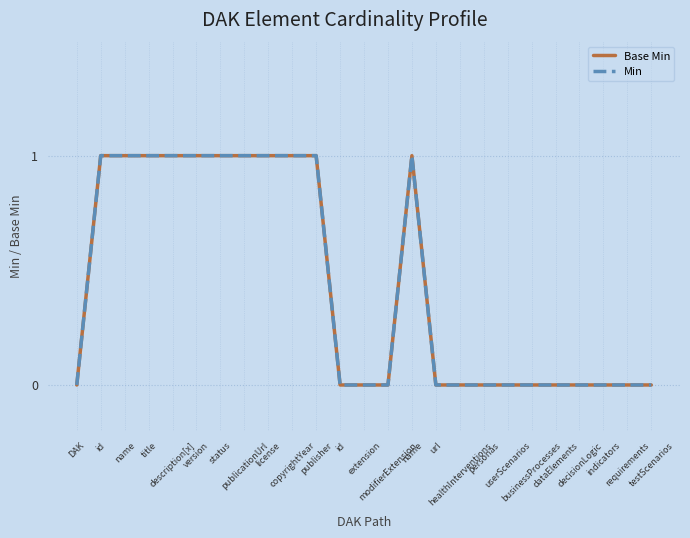

Does the chart display data point markers on the line(s)?

No